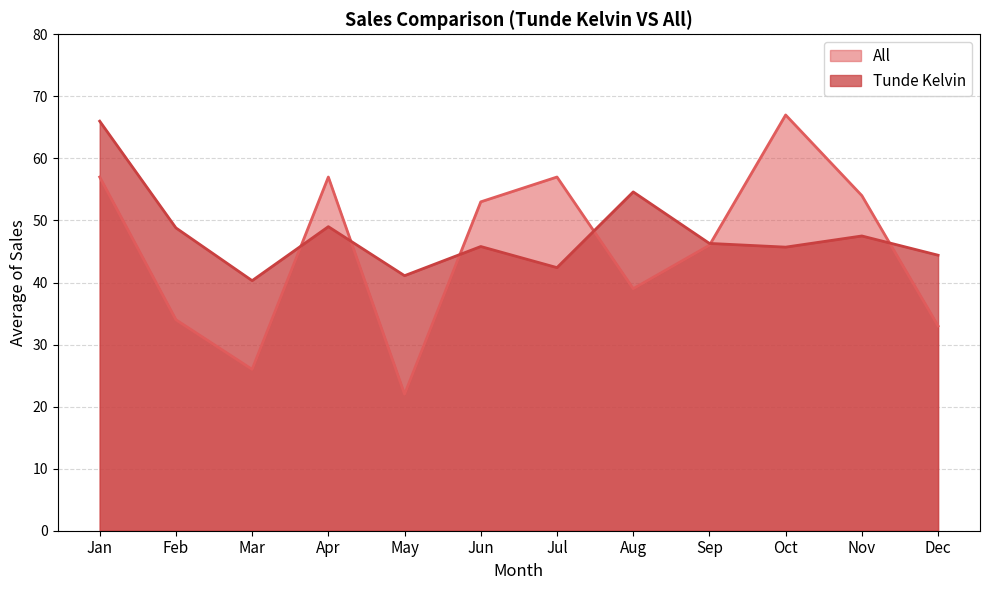

At Aug, list the series in order from smallest to largest.

All, Tunde Kelvin